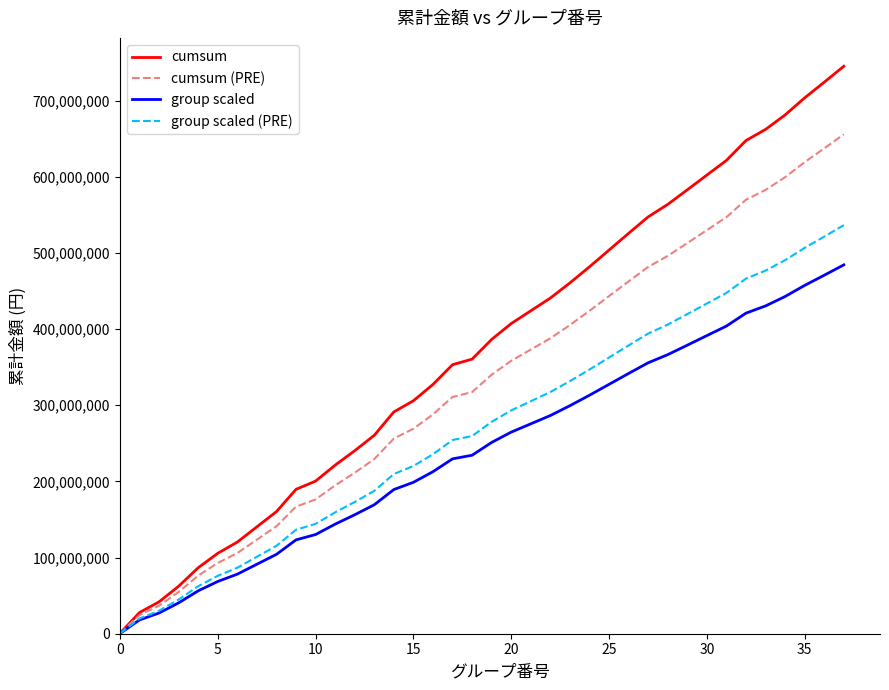

Rank the series by their maximum value, from highest to lowest.

cumsum, cumsum (PRE), group scaled (PRE), group scaled